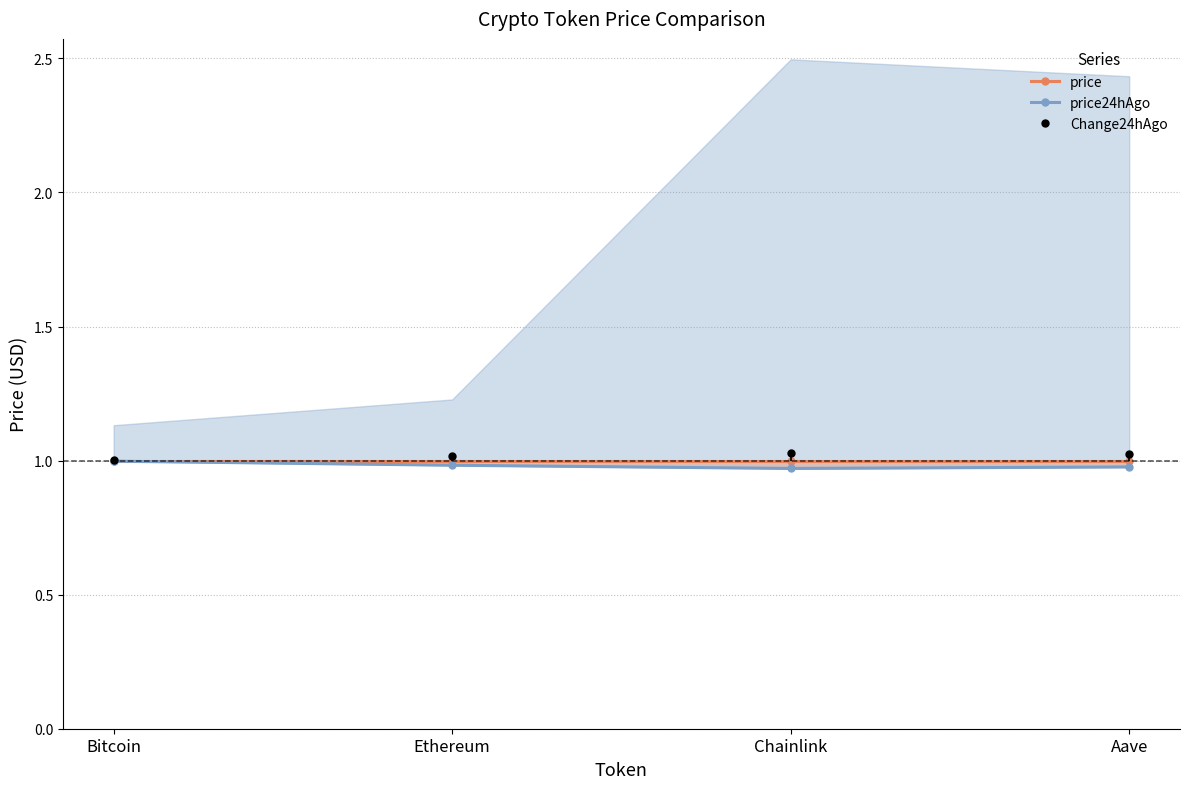

What is the maximum value for price24hAgo?

1.0